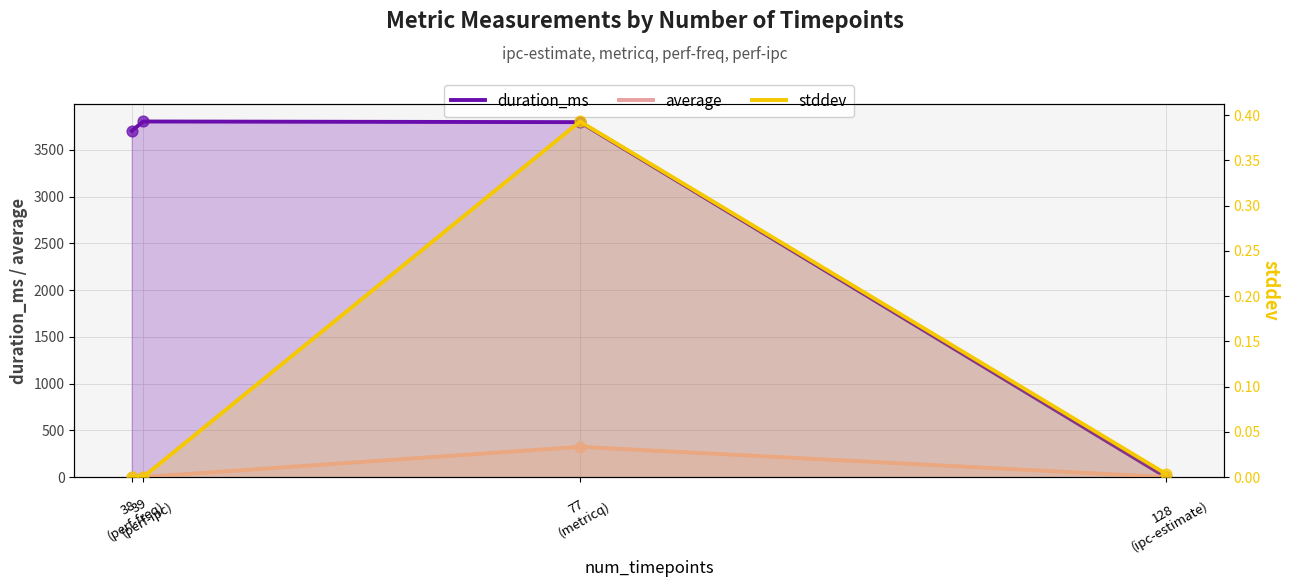

What are all the series names shown in the legend?

duration_ms, average, stddev